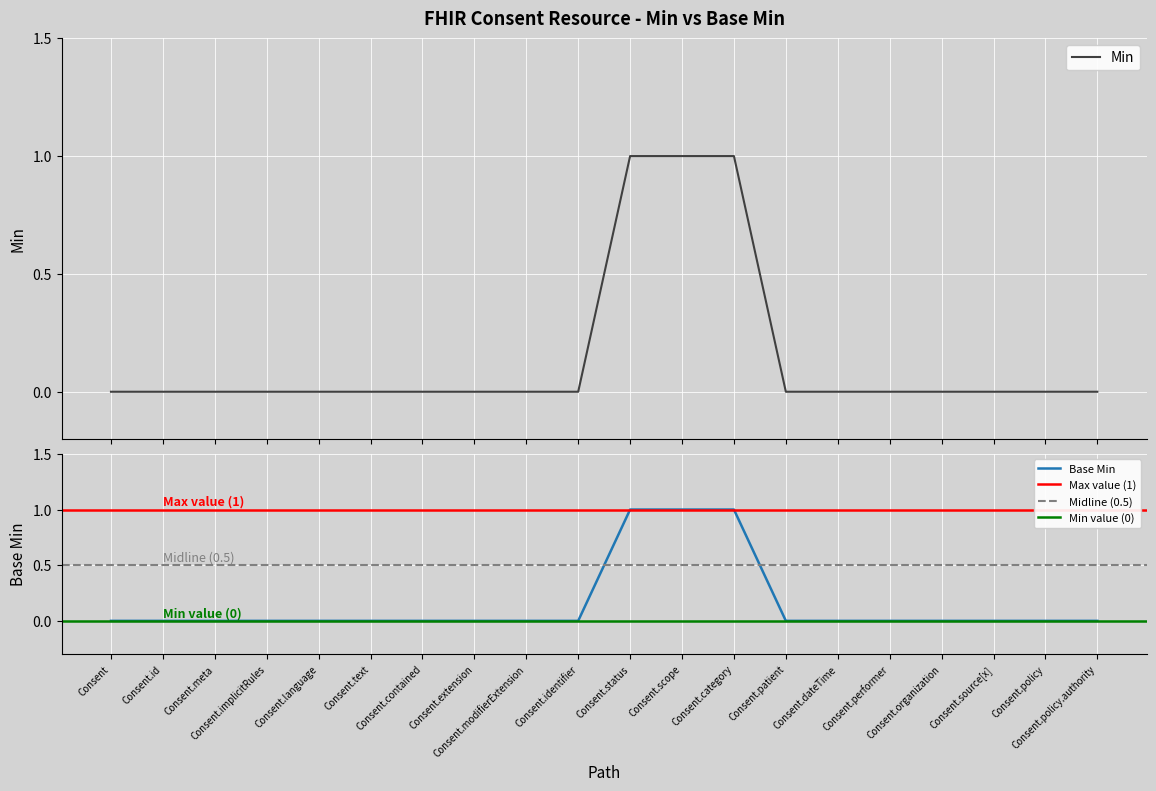

Does the chart display data point markers on the line(s)?

No